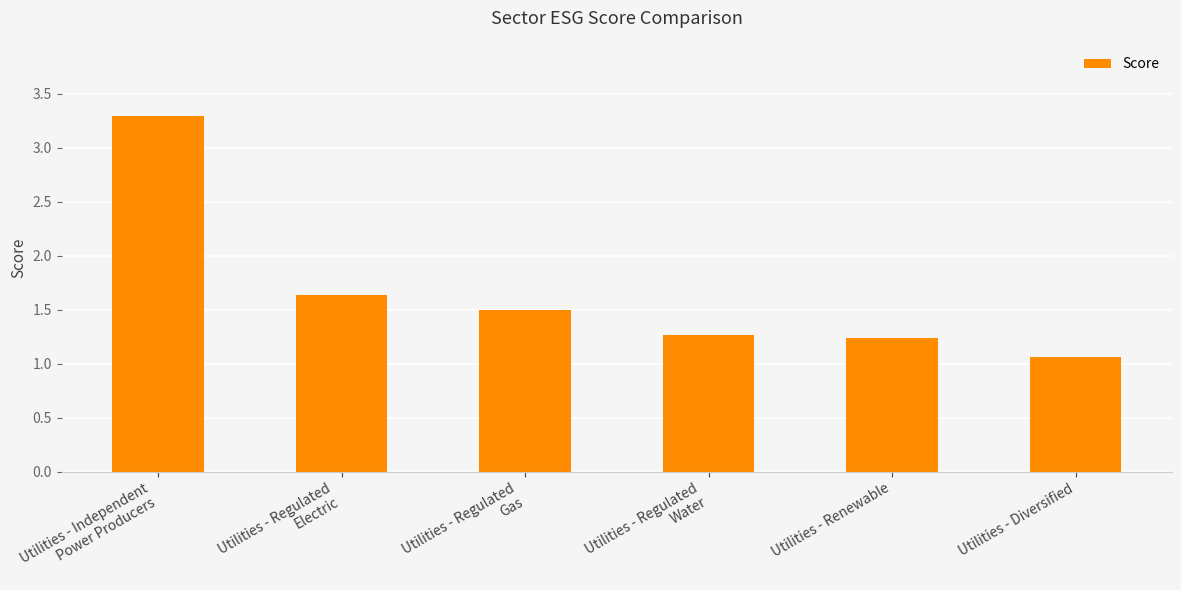

The value at Utilities - Diversified is 1.8. True or false?

False